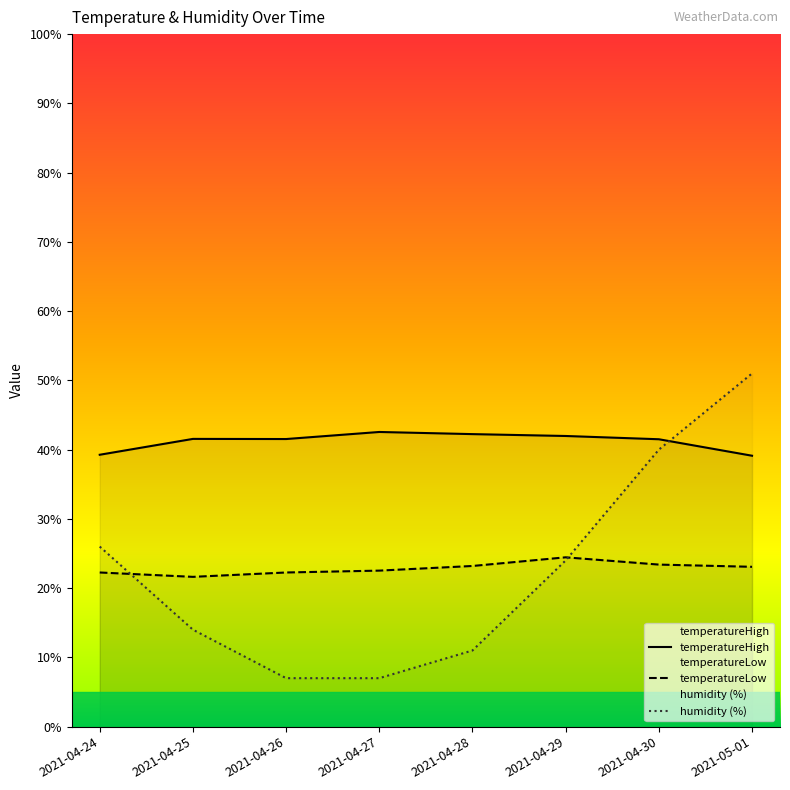

How many data points in temperatureHigh are above 41?

6